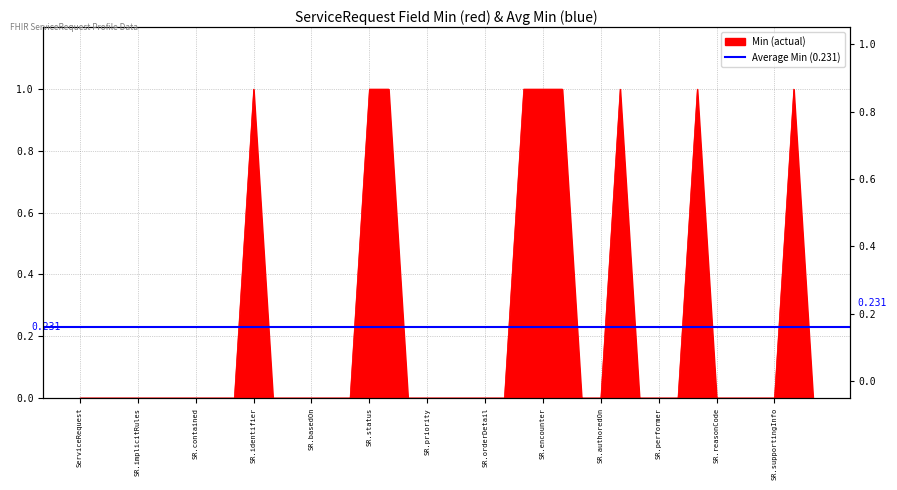

Is it true that the value at ServiceRequest.id is 0?

True